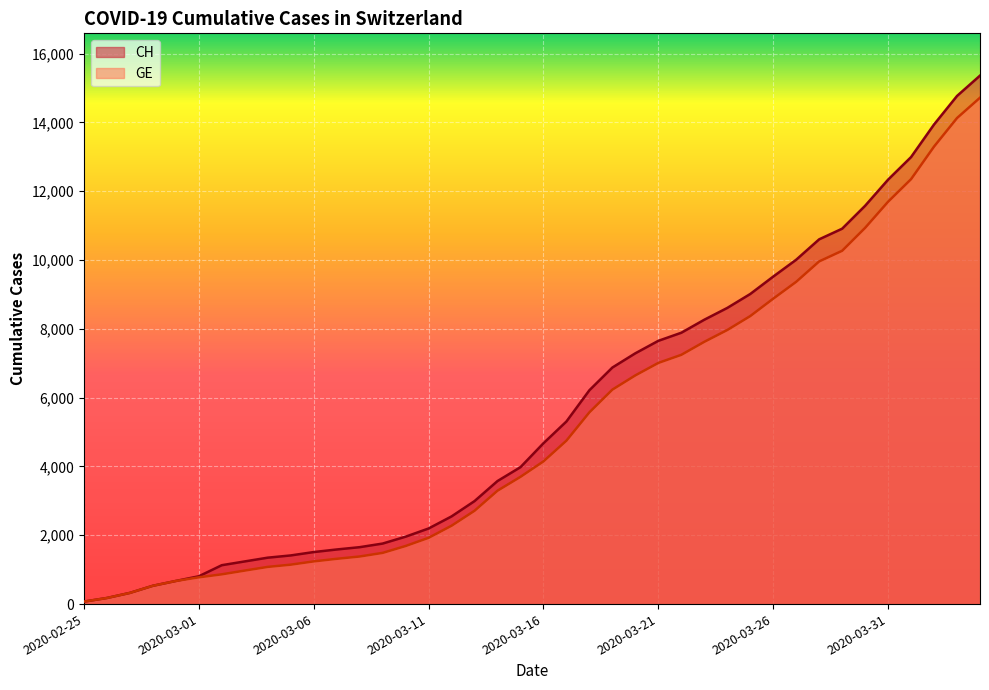

What is the sum of the GE values at 2020-03-26 and 2020-03-03?

9850